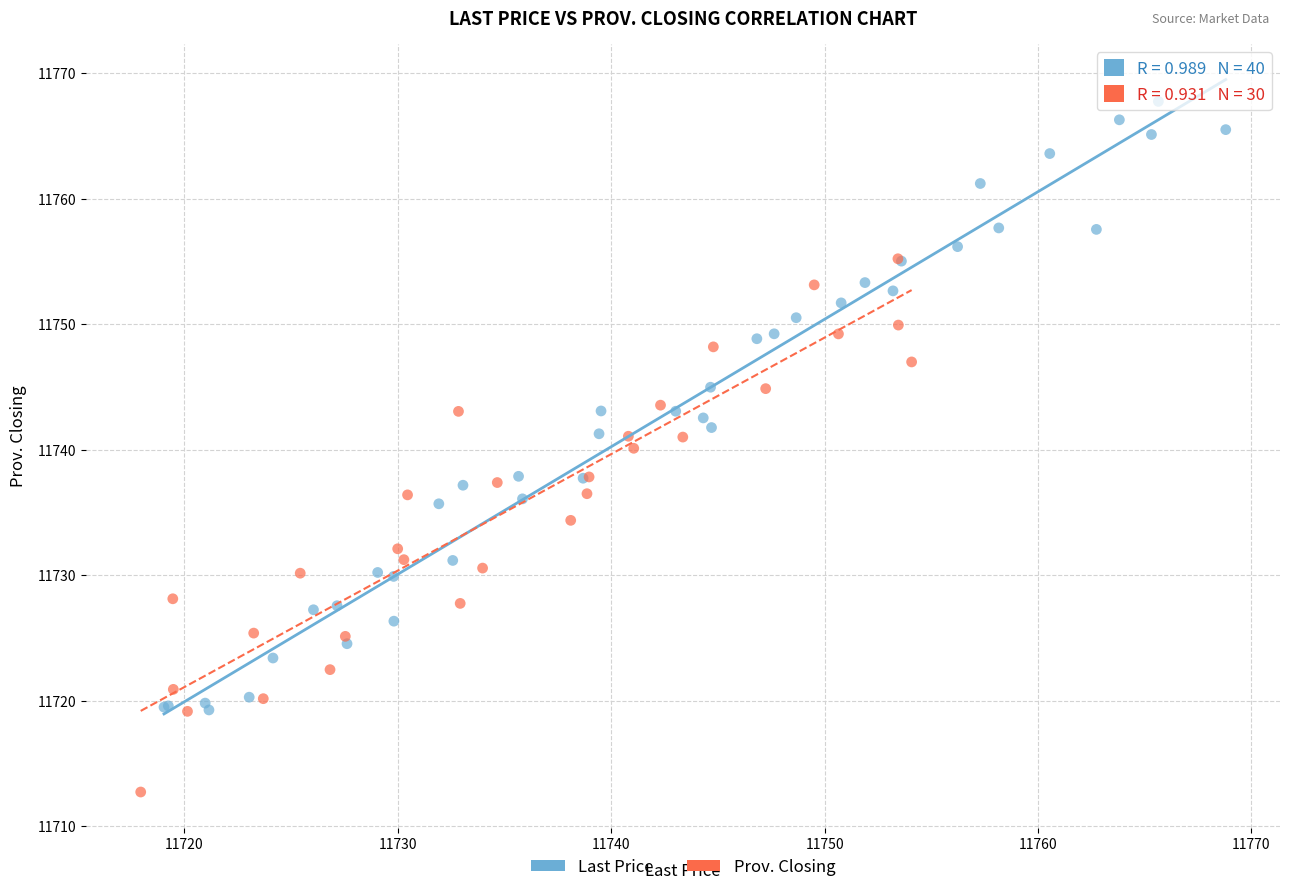

Which series has the widest spread of Y values?

Last Price